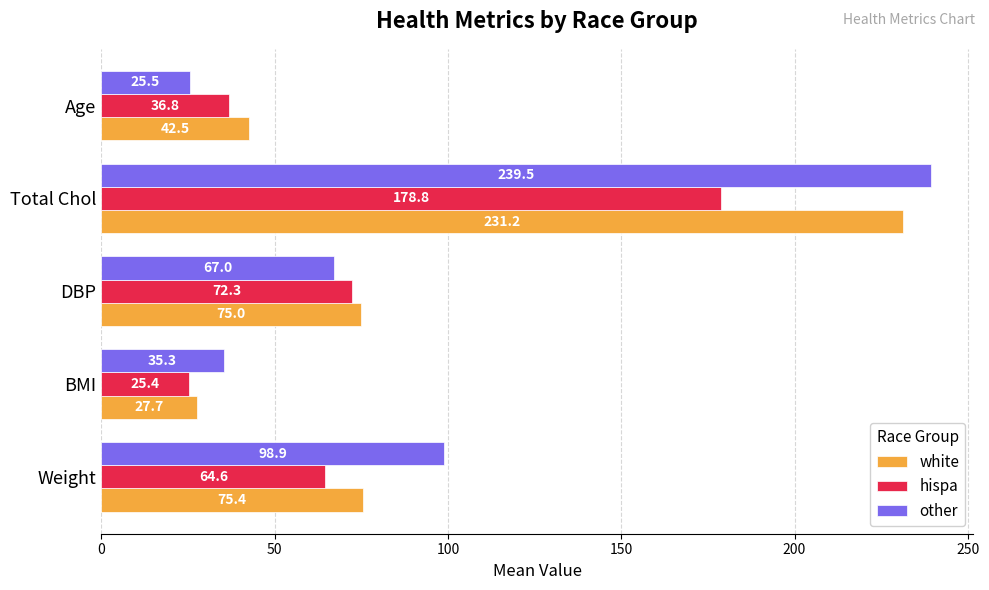

What is the total value across all series at BMI?

88.4